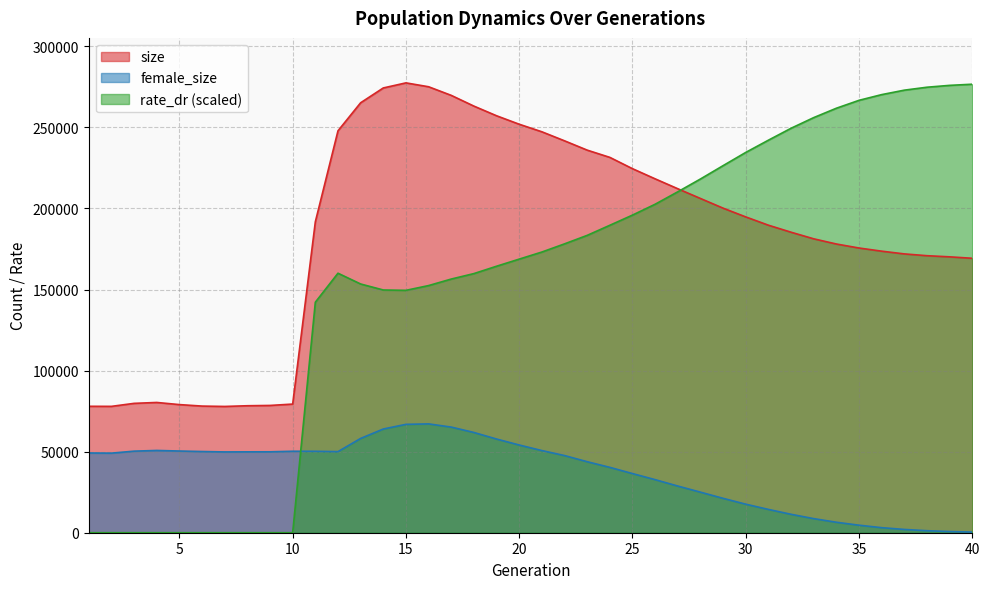

At which category is the sum across all series the highest?

16